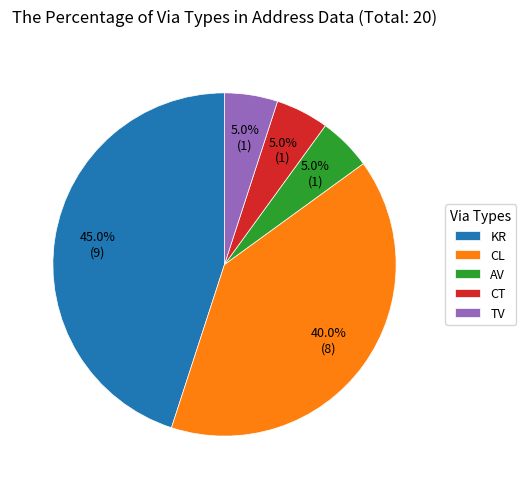

Between AV and KR, which is larger?

KR